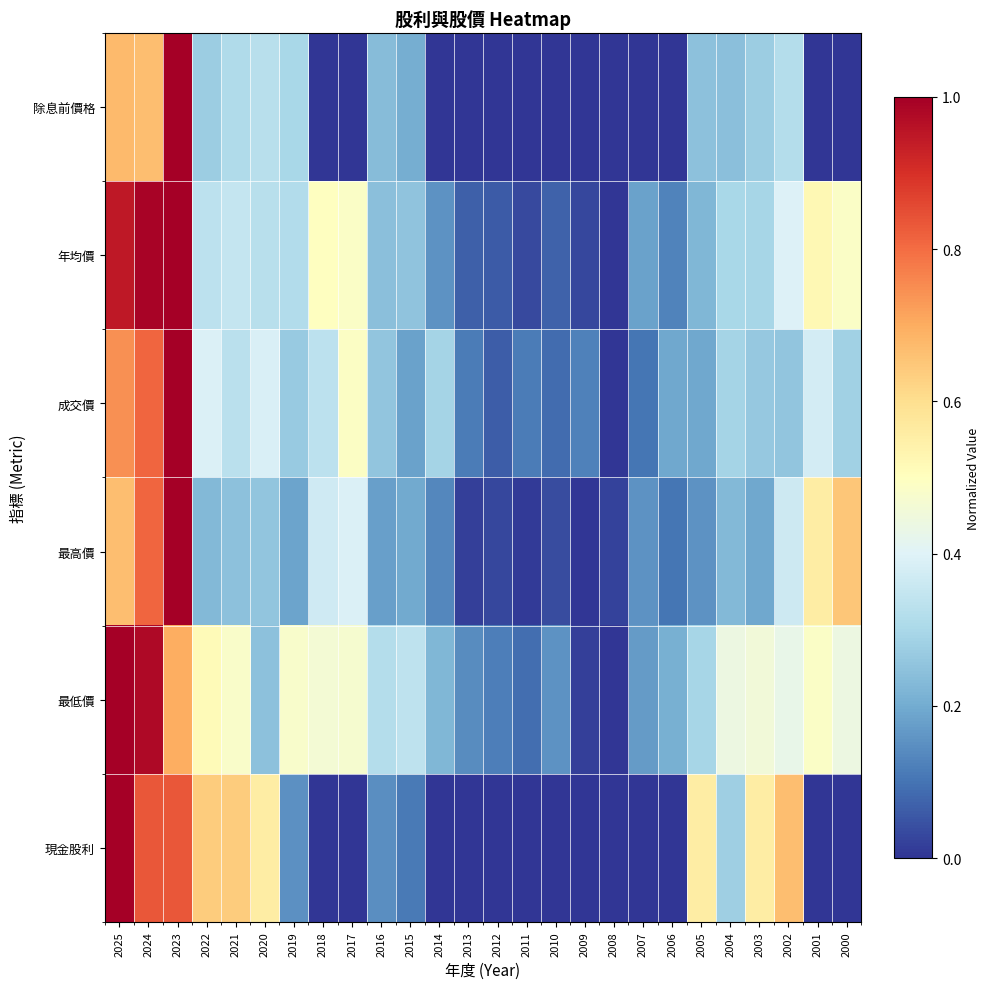

What is the difference between the highest and lowest values at 2006?

0.2